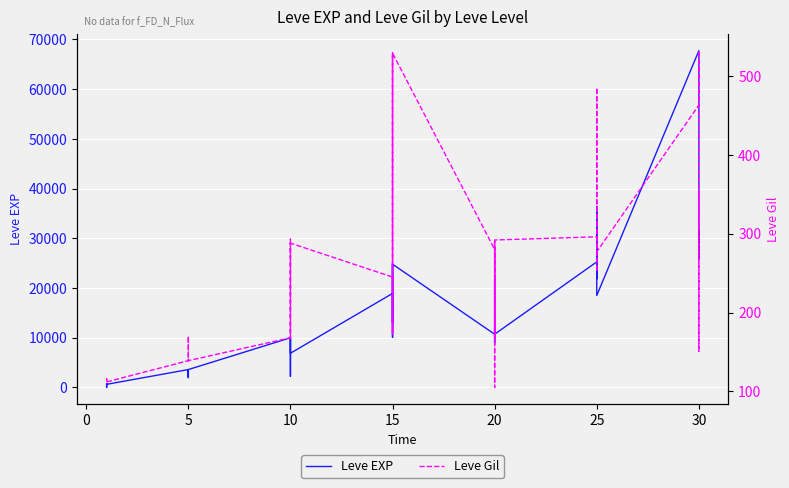

What are all the series names shown in the legend?

Leve EXP, Leve Gil